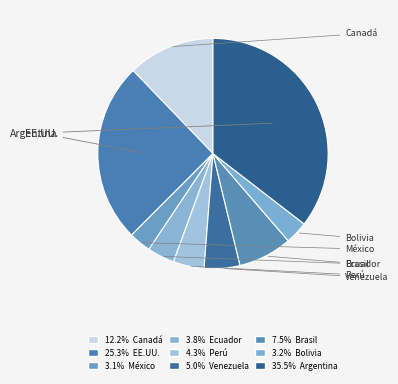

To the nearest percent, what is the average slice percentage?

11%